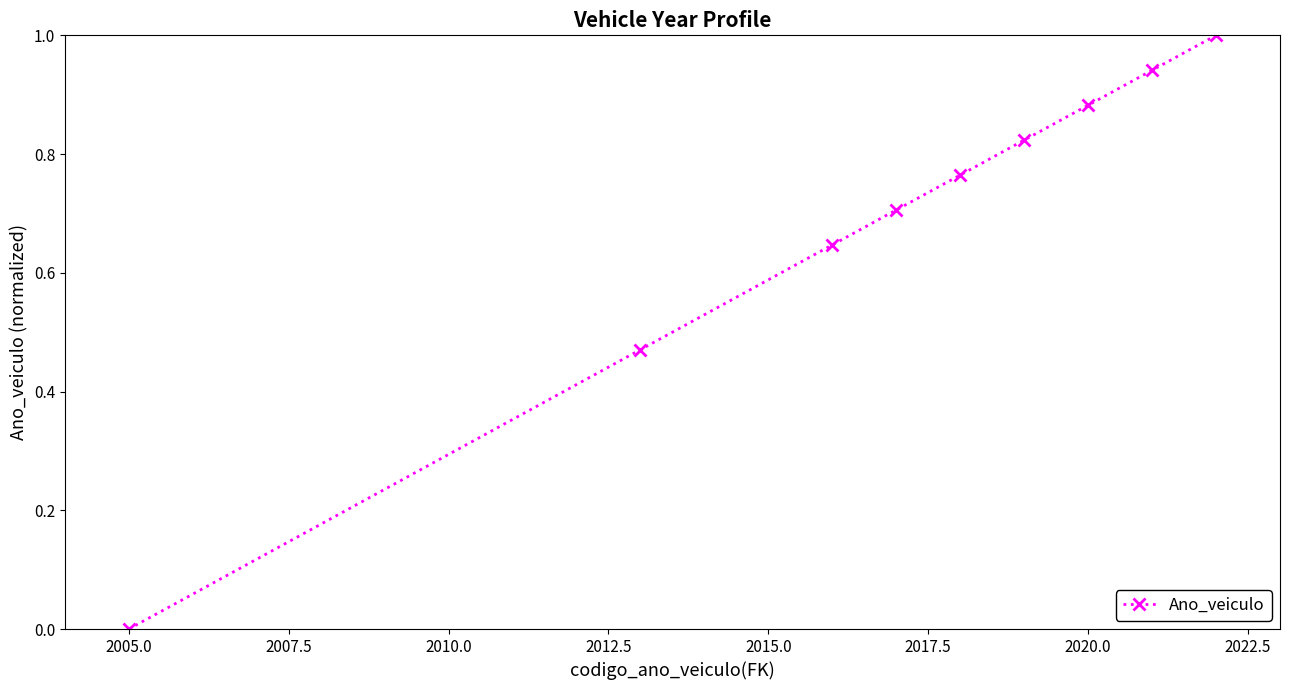

What is the difference between the maximum and minimum values?

1.0